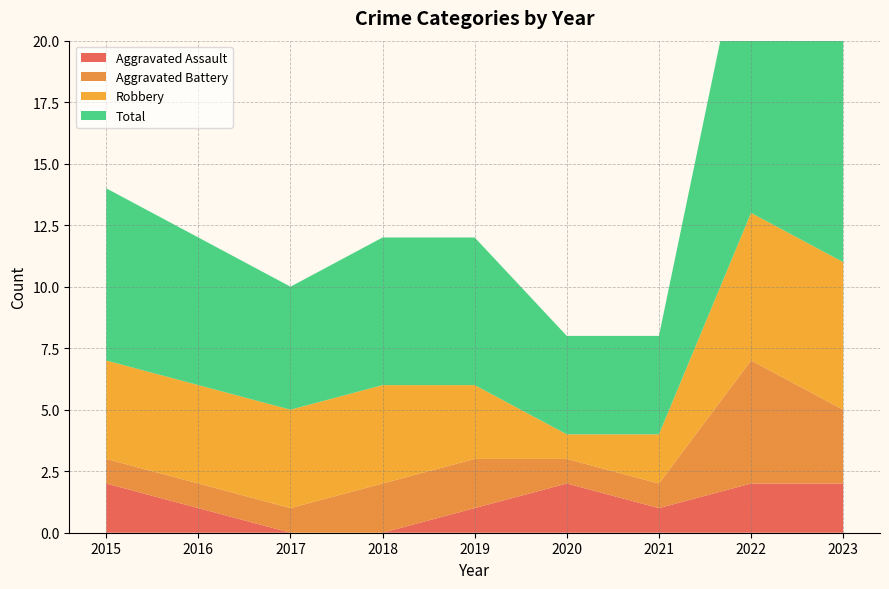

Reading left to right, list all the values displayed in this chart.

Aggravated Assault: 2015=2	2016=1	2017=0	2018=0	2019=1	2020=2	2021=1	2022=2	2023=2
Aggravated Battery: 2015=1	2016=1	2017=1	2018=2	2019=2	2020=1	2021=1	2022=5	2023=3
Robbery: 2015=4	2016=4	2017=4	2018=4	2019=3	2020=1	2021=2	2022=6	2023=6
Total: 2015=7	2016=6	2017=5	2018=6	2019=6	2020=4	2021=4	2022=13	2023=12